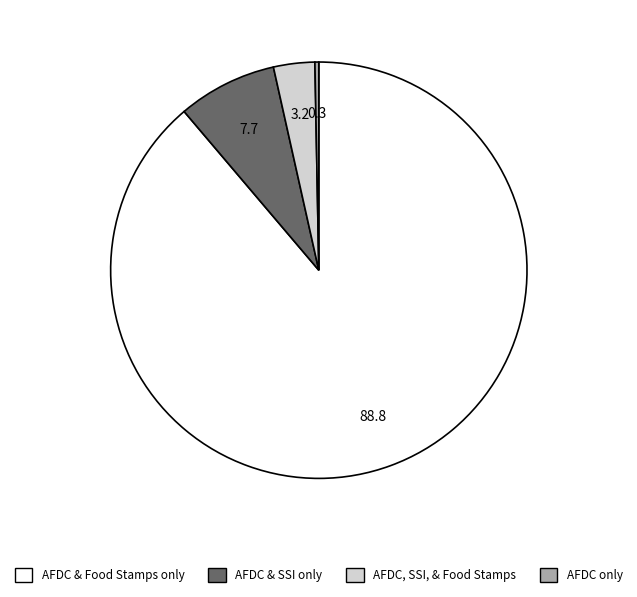

Approximately how many times larger is the value at AFDC & SSI only compared to AFDC, SSI, & Food Stamps?

2.4